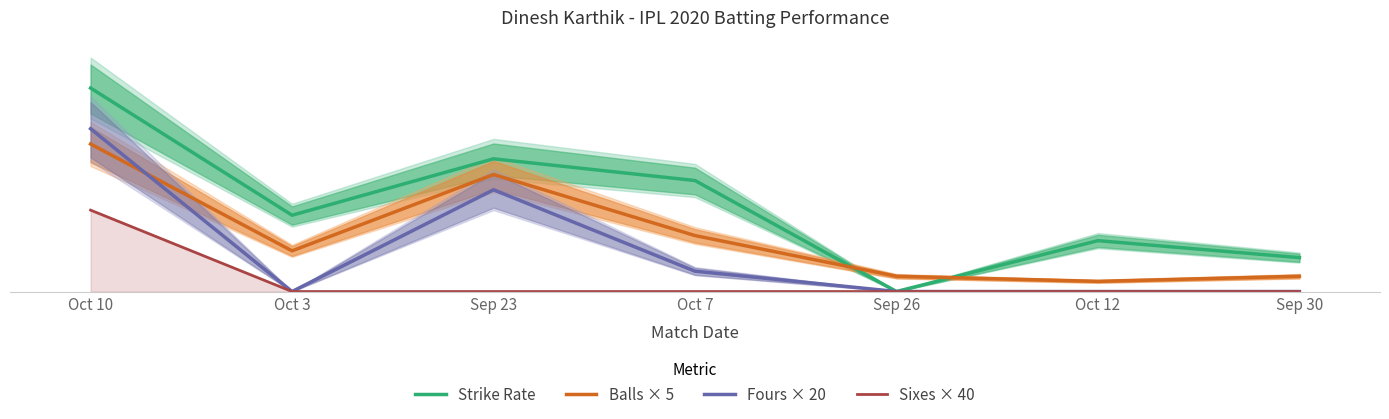

Does the chart have visible grid lines?

No